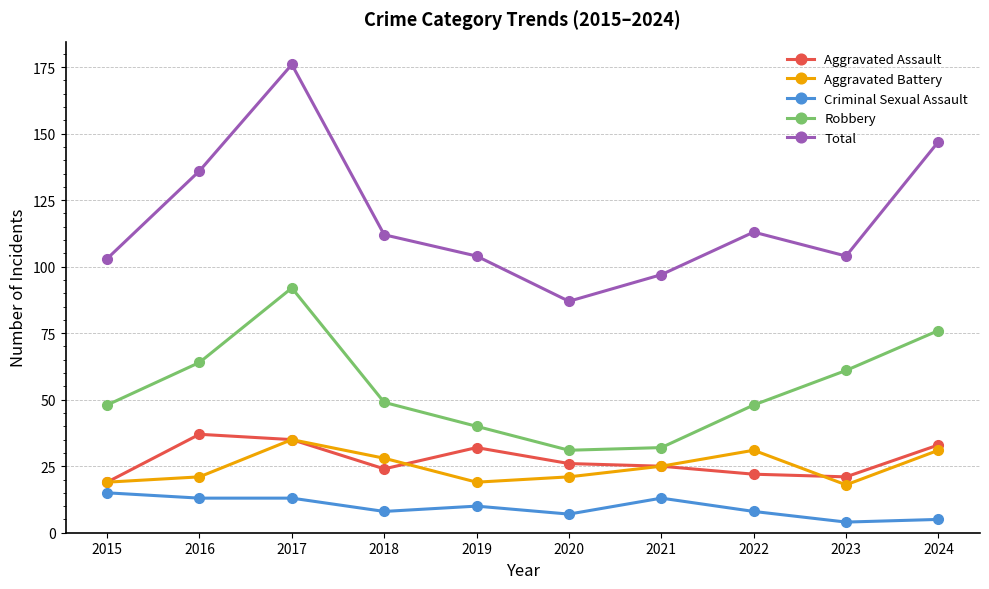

Rank the series at 2023 from highest to lowest value.

Total, Robbery, Aggravated Assault, Aggravated Battery, Criminal Sexual Assault